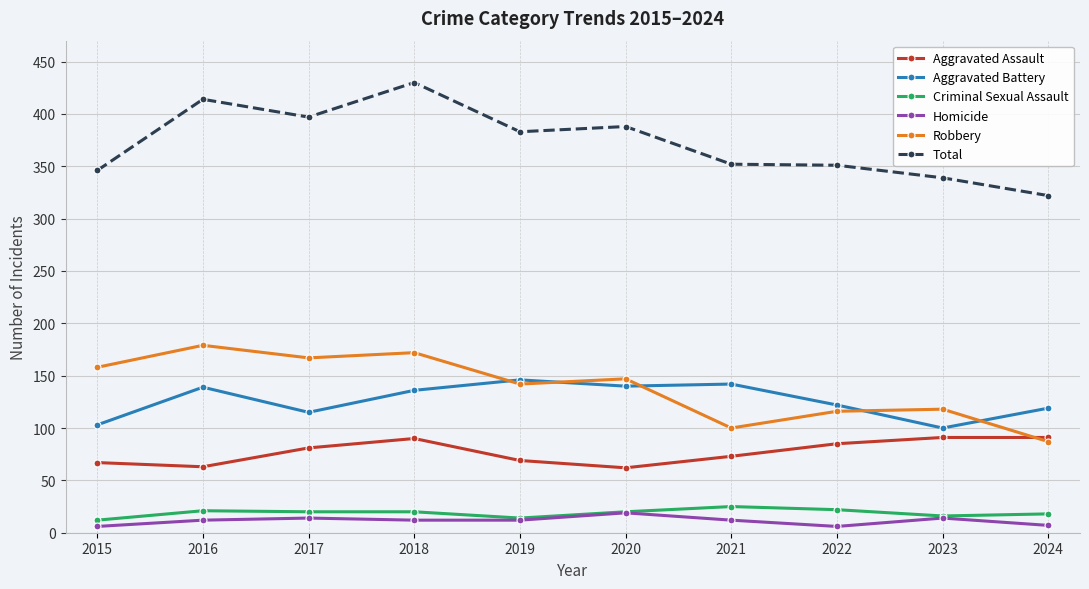

What is the spread (max minus min) of values at 2021?

340